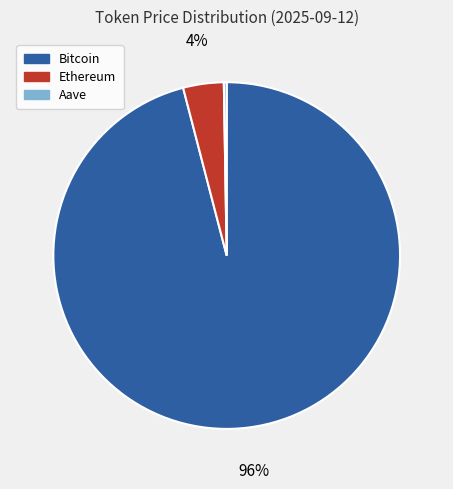

What percentage is the Ethereum slice, to the nearest percent?

4%